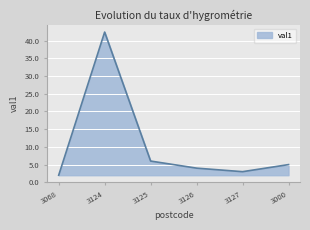

Reading left to right, what are all the values shown in this chart?

3068=2.0	3124=42.4	3125=6.0	3126=4.0	3127=3.0	3000=5.0